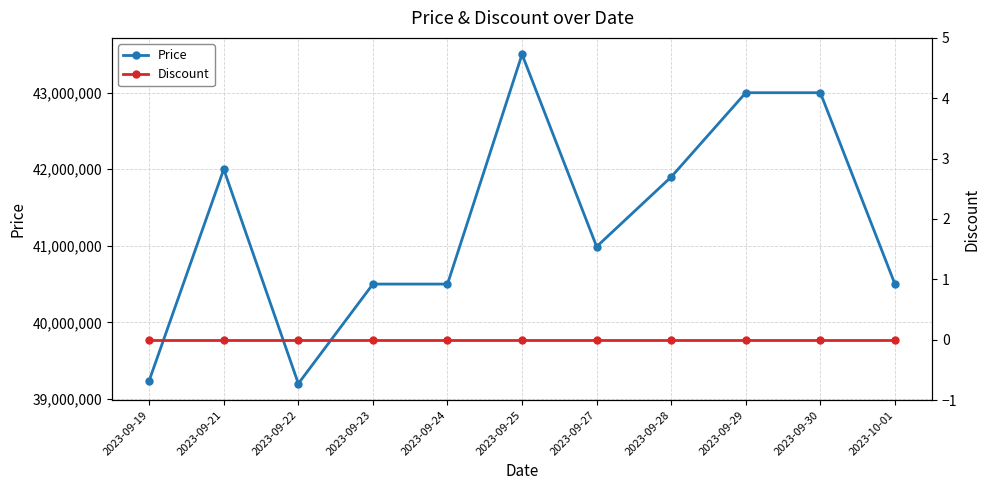

What is the label of the 1st point from the right?

2023-10-01